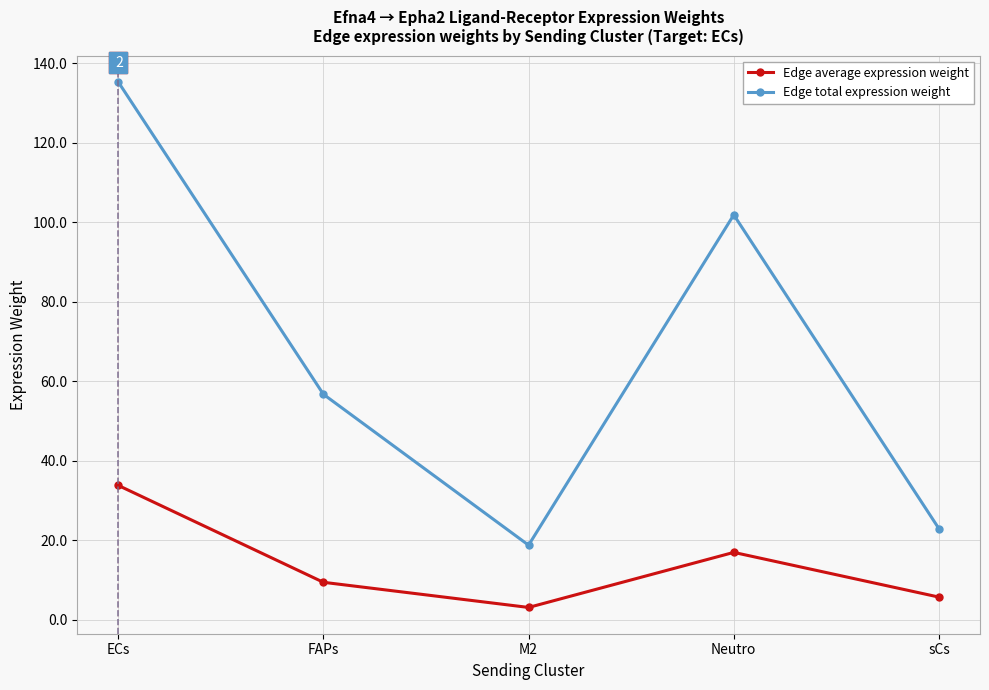

What are all the series names shown in the legend?

Edge average expression weight, Edge total expression weight